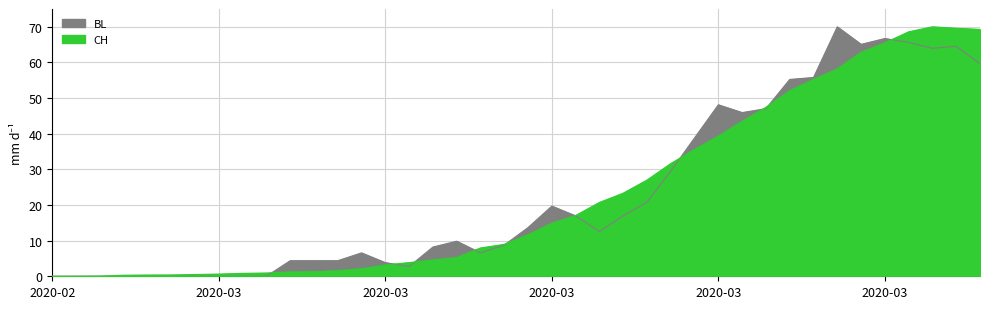

What is the label of the 40th point from the right?

2020-02